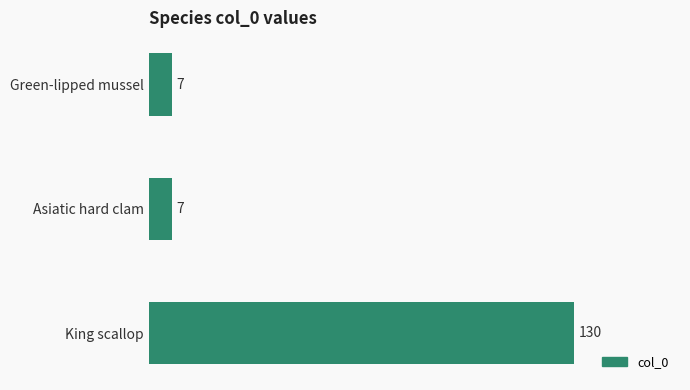

Reading bottom to top, extract all data points from this chart.

130	7	7